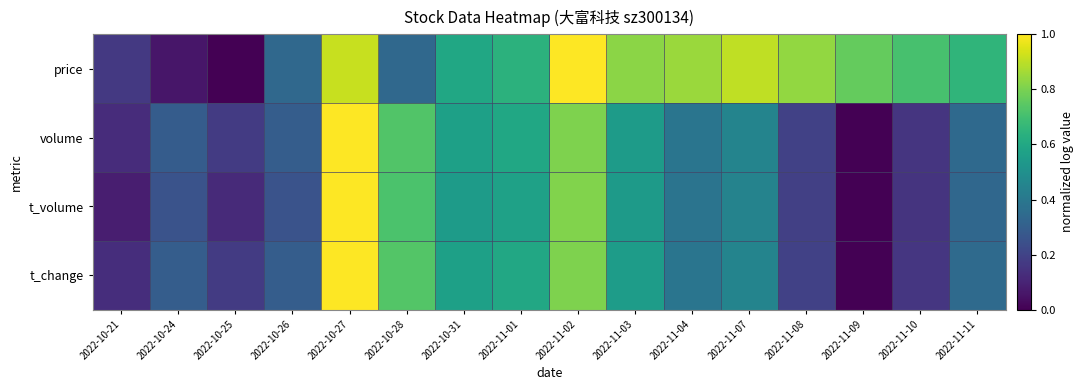

Reading left to right, what are all the values shown in this chart?

price: 2022-10-21=0.2	2022-10-24=0.1	2022-10-25=0.0	2022-10-26=0.3	2022-10-27=0.9	2022-10-28=0.3	2022-10-31=0.6	2022-11-01=0.6	2022-11-02=1.0	2022-11-03=0.8	2022-11-04=0.8	2022-11-07=0.9	2022-11-08=0.8	2022-11-09=0.8	2022-11-10=0.7	2022-11-11=0.7
volume: 2022-10-21=0.1	2022-10-24=0.3	2022-10-25=0.2	2022-10-26=0.3	2022-10-27=1.0	2022-10-28=0.7	2022-10-31=0.6	2022-11-01=0.6	2022-11-02=0.8	2022-11-03=0.5	2022-11-04=0.4	2022-11-07=0.5	2022-11-08=0.2	2022-11-09=0.0	2022-11-10=0.2	2022-11-11=0.3
t_volume: 2022-10-21=0.1	2022-10-24=0.3	2022-10-25=0.1	2022-10-26=0.3	2022-10-27=1.0	2022-10-28=0.7	2022-10-31=0.5	2022-11-01=0.6	2022-11-02=0.8	2022-11-03=0.5	2022-11-04=0.4	2022-11-07=0.4	2022-11-08=0.2	2022-11-09=0.0	2022-11-10=0.1	2022-11-11=0.3
t_change: 2022-10-21=0.1	2022-10-24=0.3	2022-10-25=0.2	2022-10-26=0.3	2022-10-27=1.0	2022-10-28=0.7	2022-10-31=0.6	2022-11-01=0.6	2022-11-02=0.8	2022-11-03=0.6	2022-11-04=0.4	2022-11-07=0.5	2022-11-08=0.2	2022-11-09=0.0	2022-11-10=0.2	2022-11-11=0.3